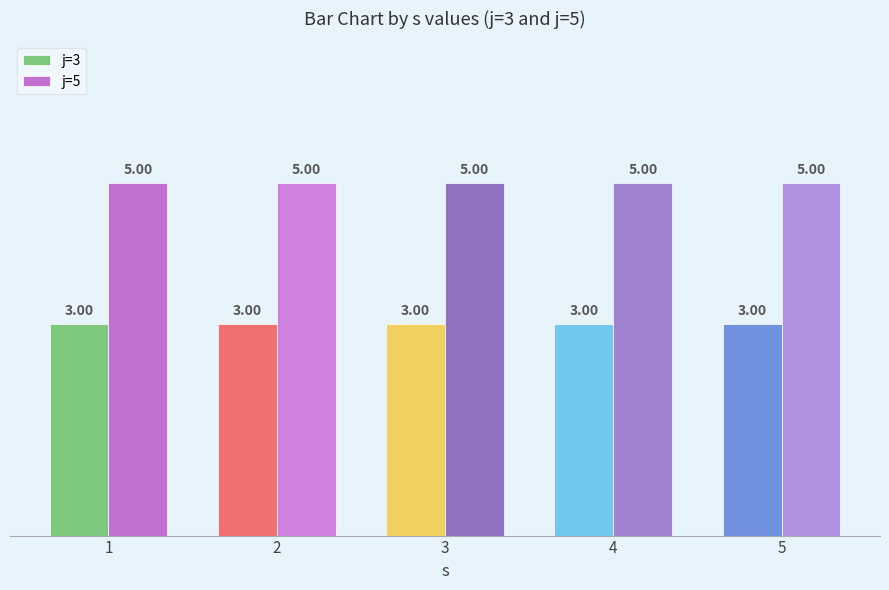

What is the total value across all series at 2?

8